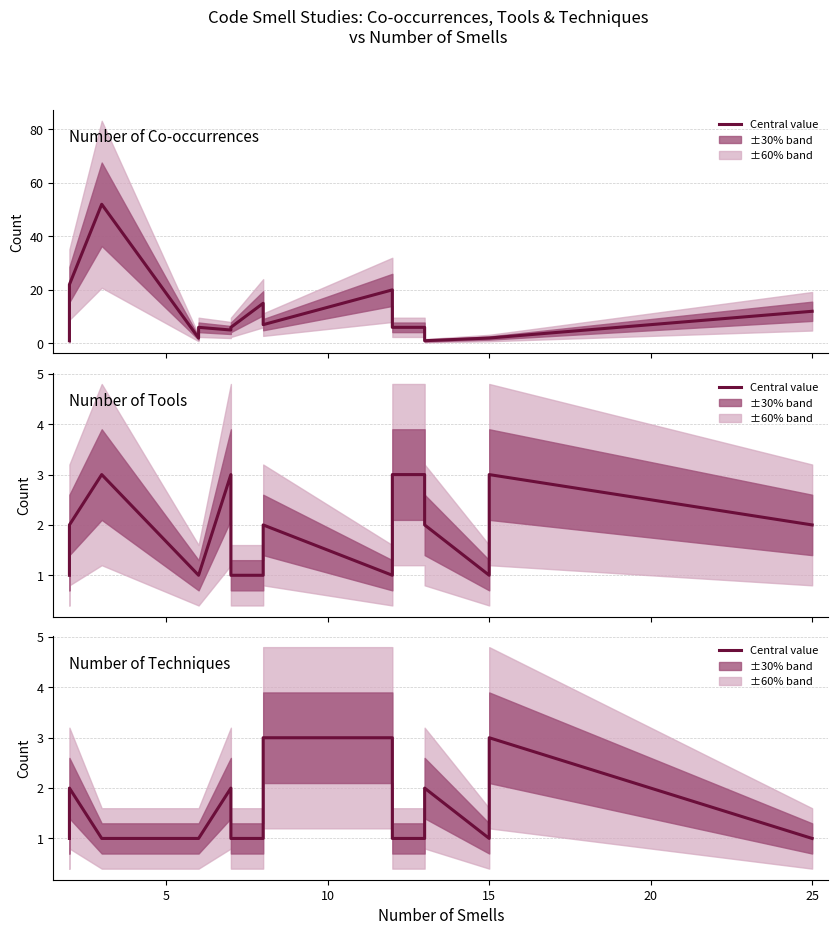

What is the maximum value shown in the chart?

52